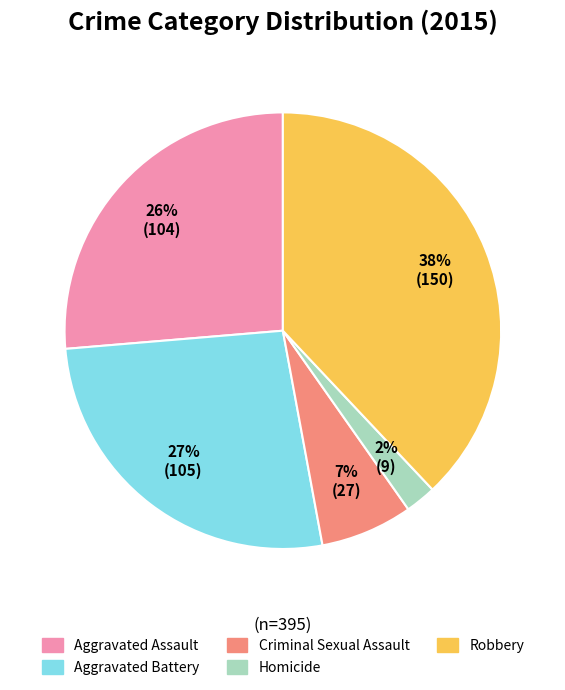

To the nearest percent, what is the difference between the largest and smallest slice percentages?

36%